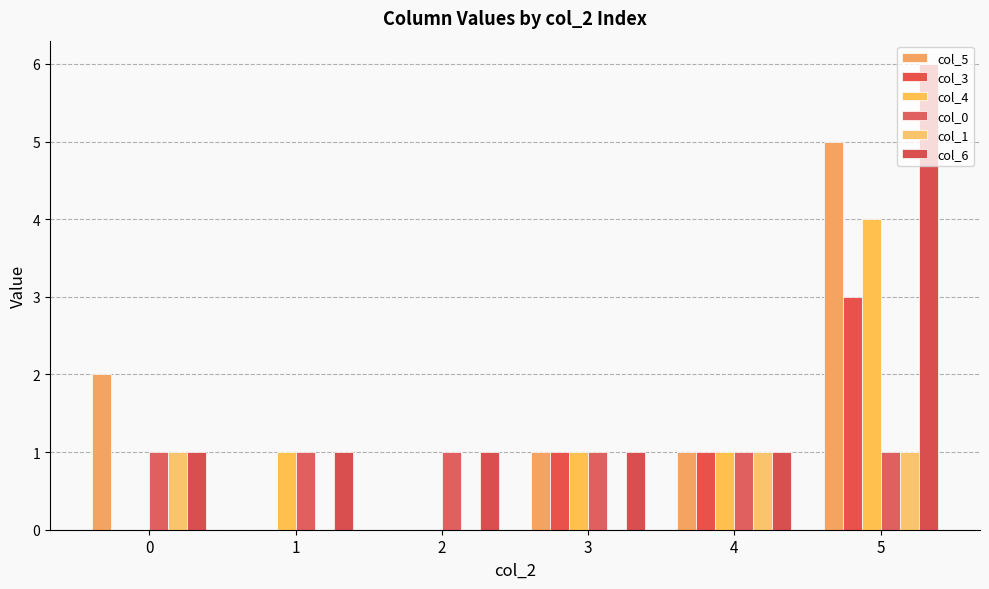

The value of col_6 at 2 is 0. True or false?

False